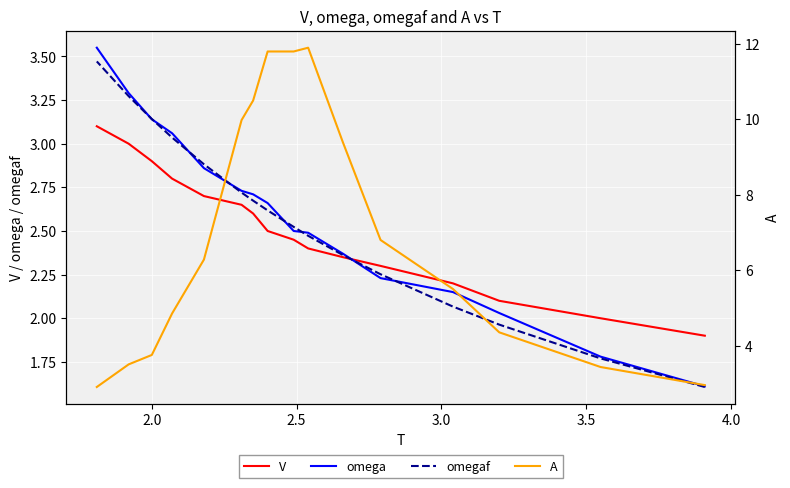

True or false: omegaf has more than 1 points higher than both neighbors.

False